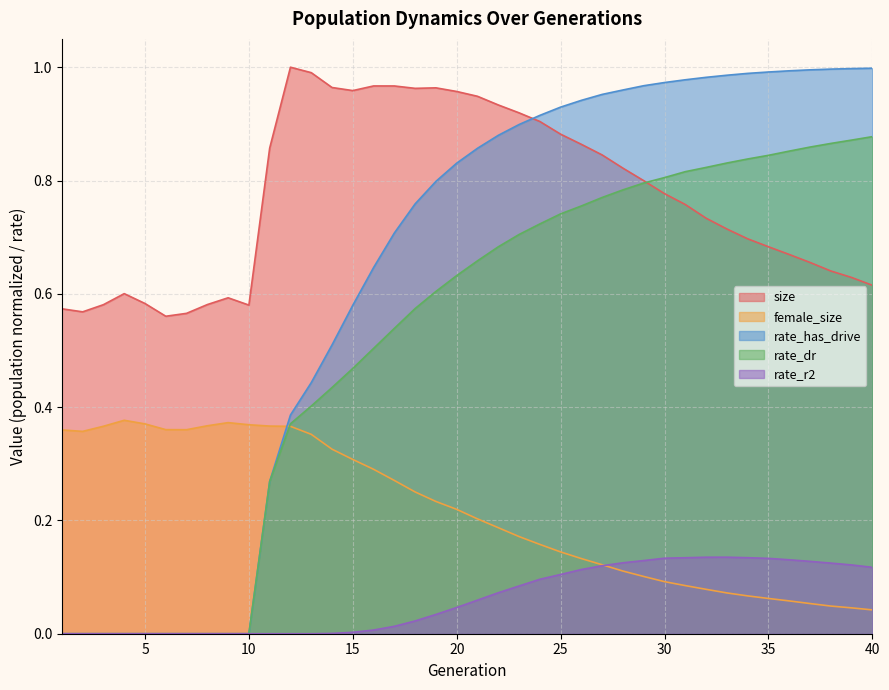

What is the greatest value displayed?

1.0